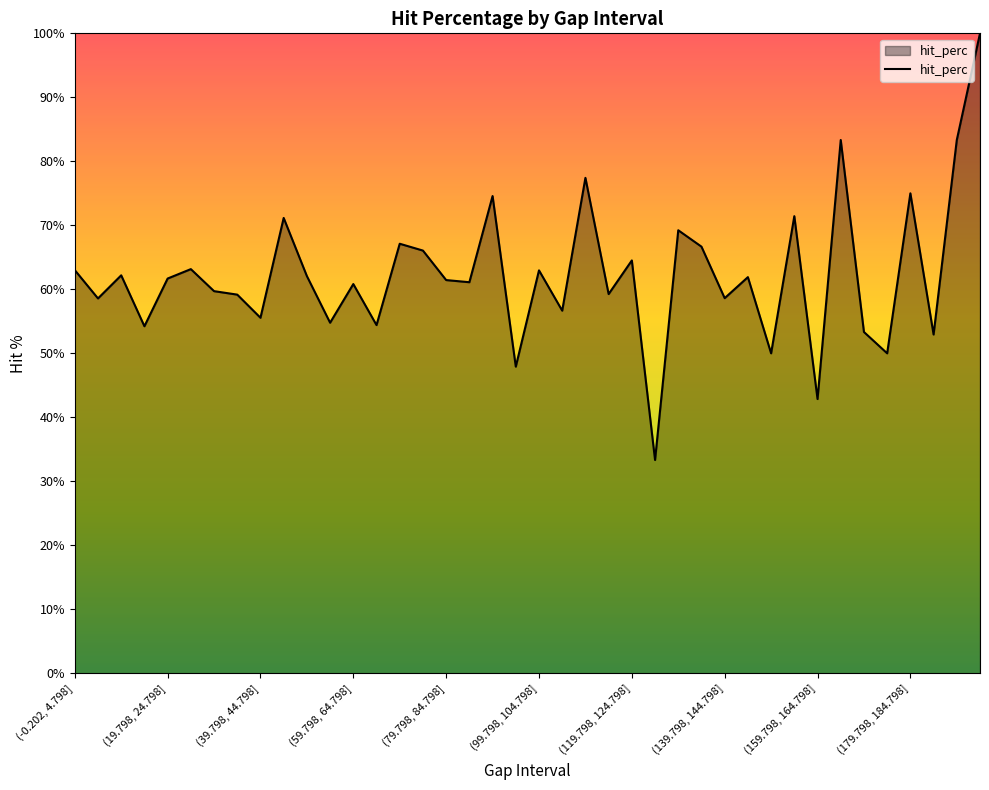

What is the maximum value shown in the chart?

100.0